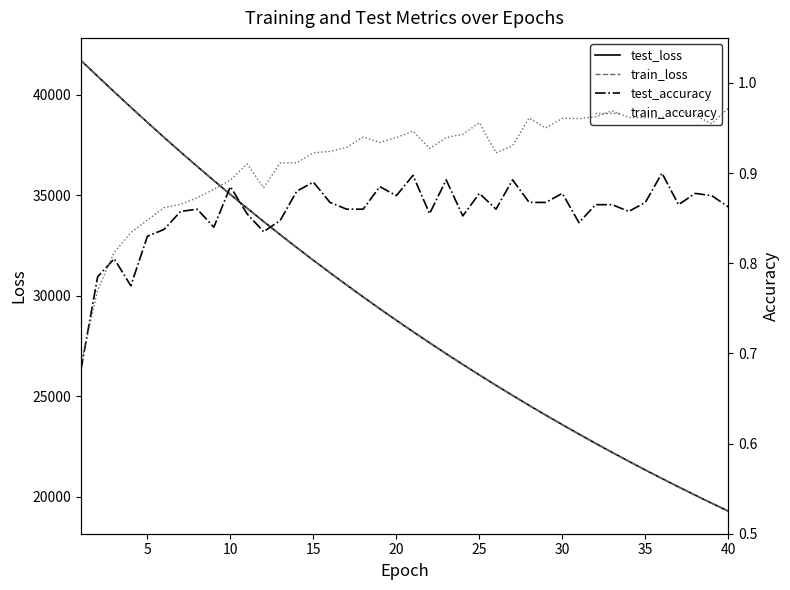

What is the lowest value of the test_loss series?

19276.9